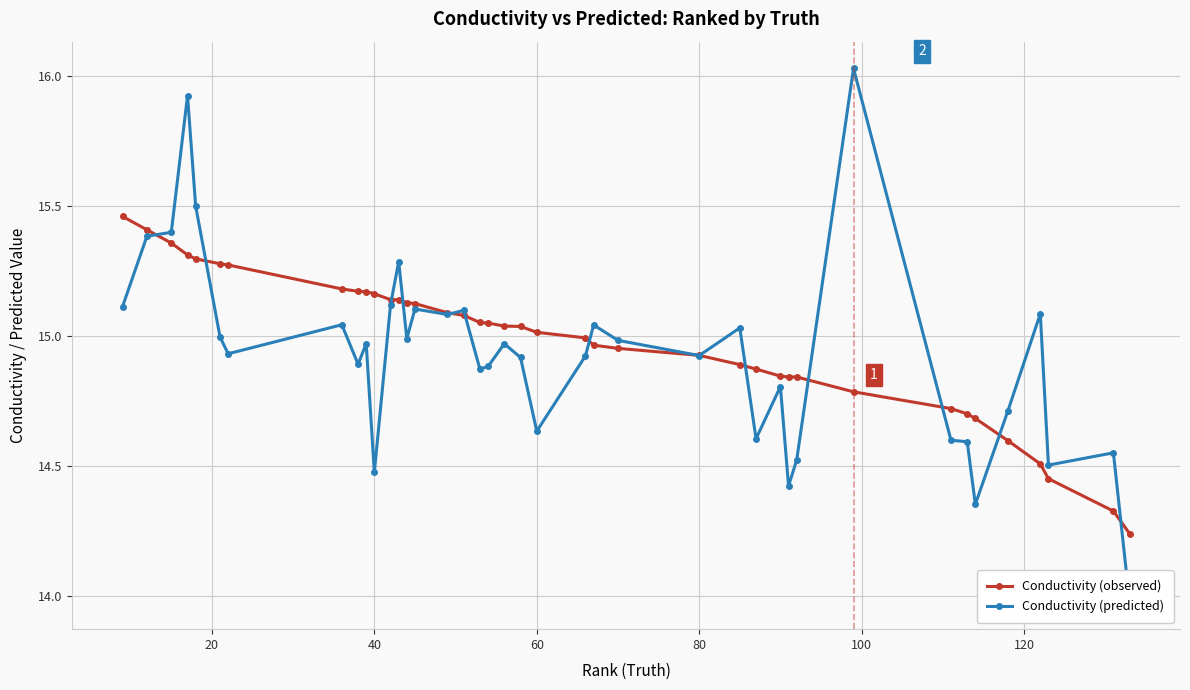

What is the difference between the maximum and minimum values in the Conductivity (observed) series?

1.2